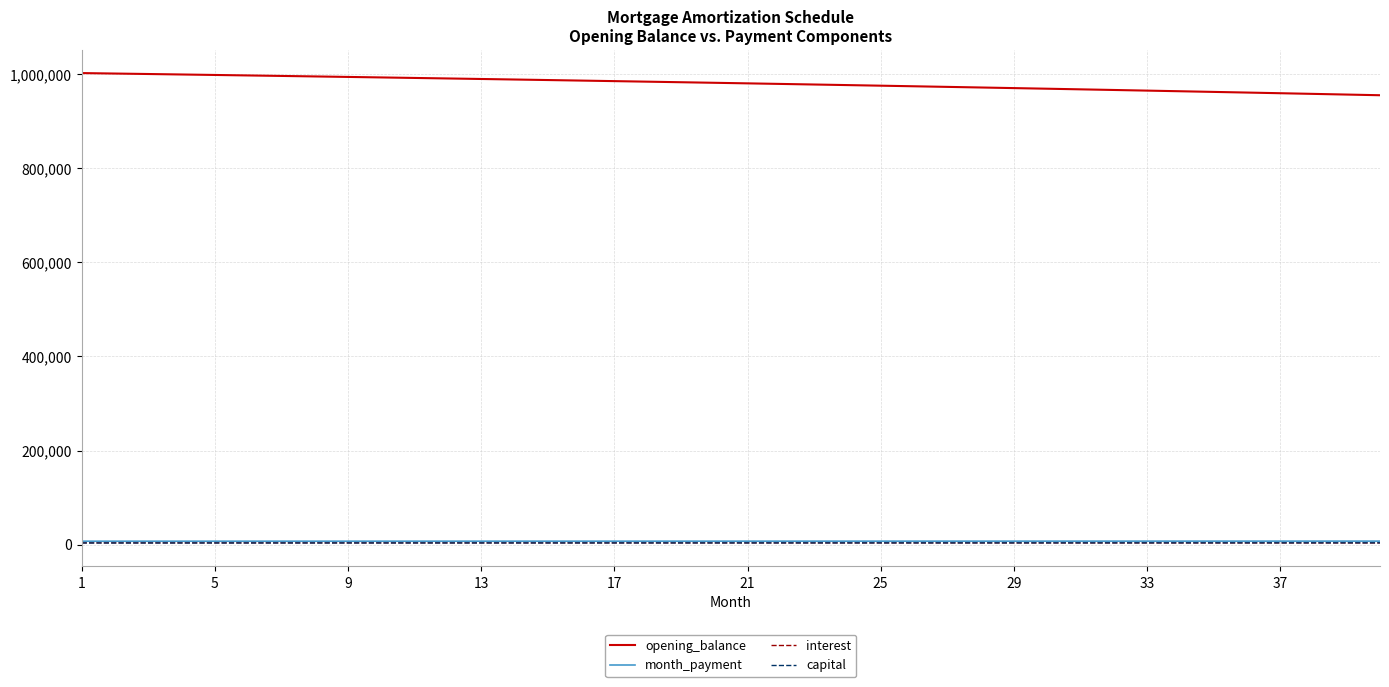

True or false: opening_balance and month_payment cross at least once.

False